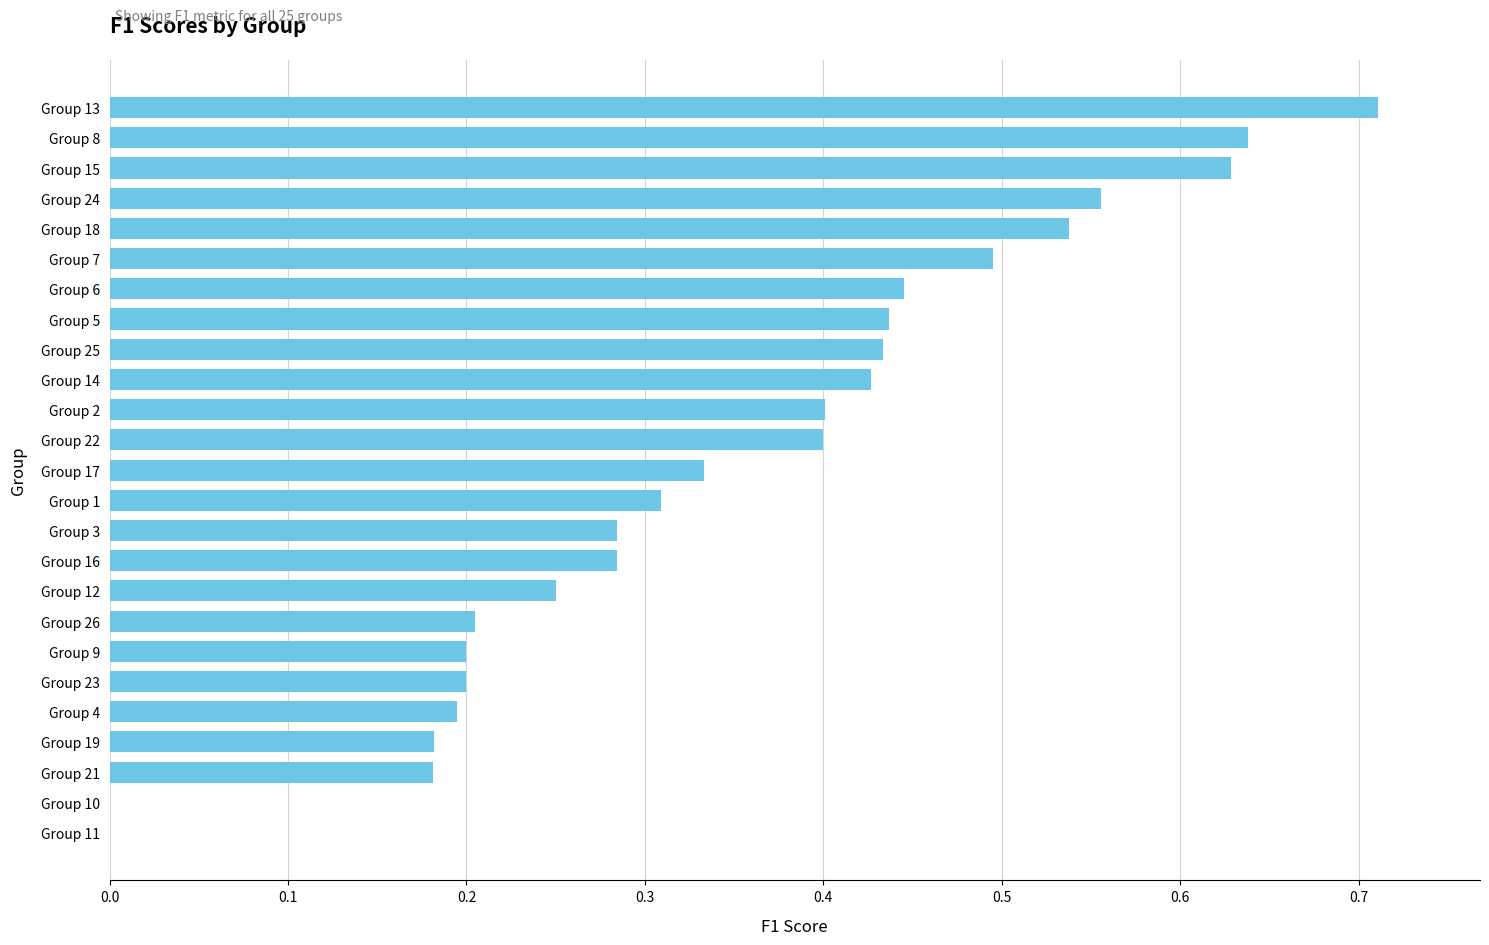

What is the sum of all values?

8.7